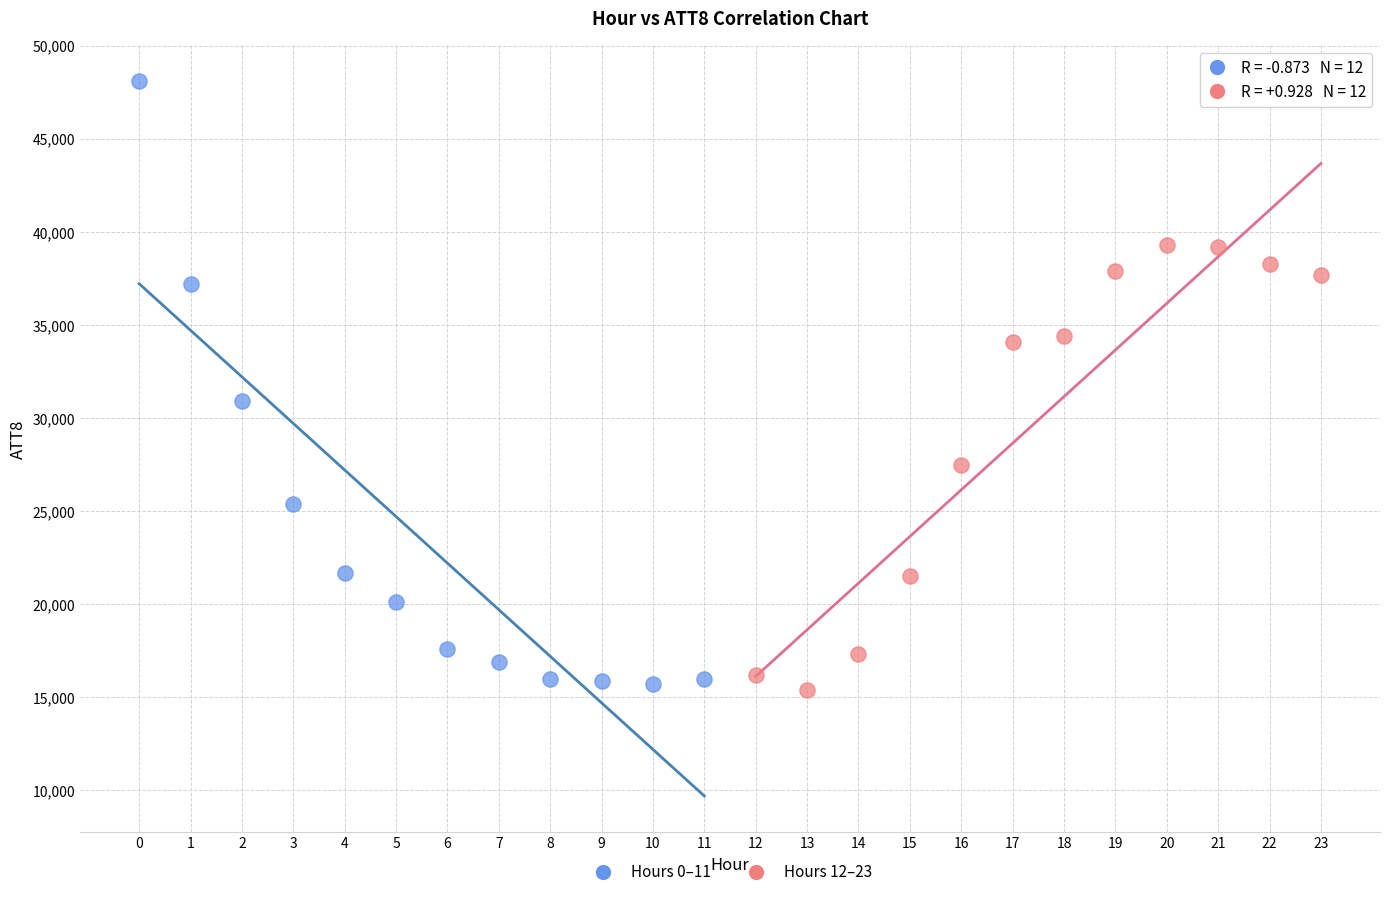

Which series has the largest Y range (max minus min)?

Hours 0–11